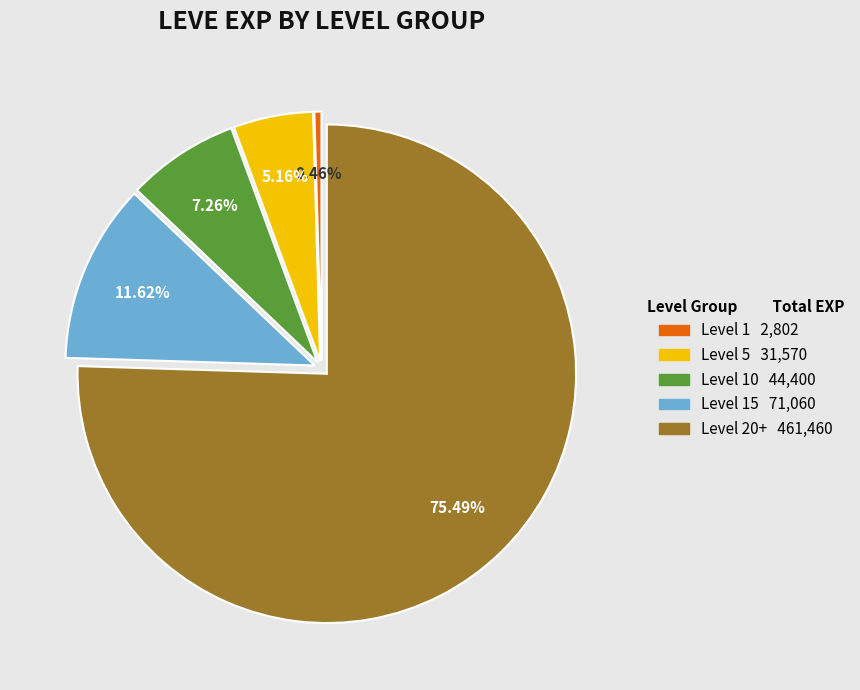

Is there a majority slice in this chart?

Yes